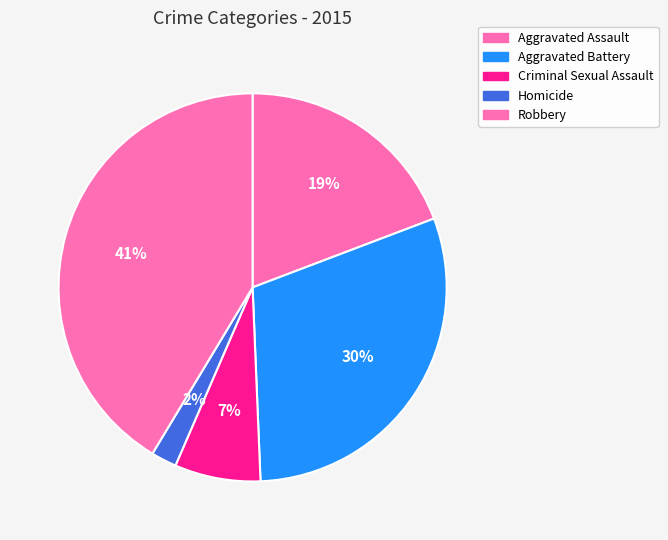

To the nearest percent, what is the combined percentage of Criminal Sexual Assault and Homicide?

9%